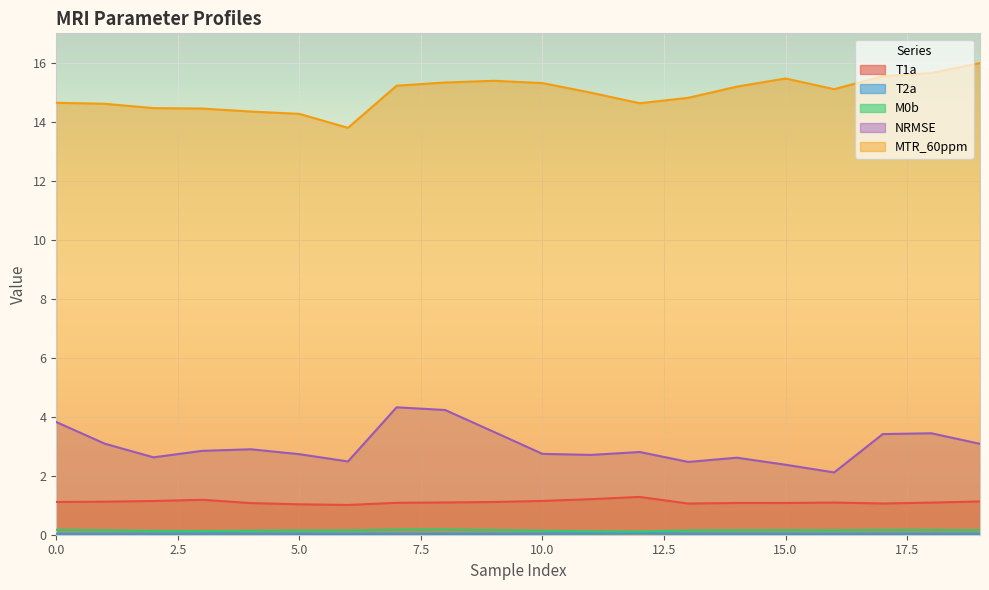

How many lines are shown in the chart?

5